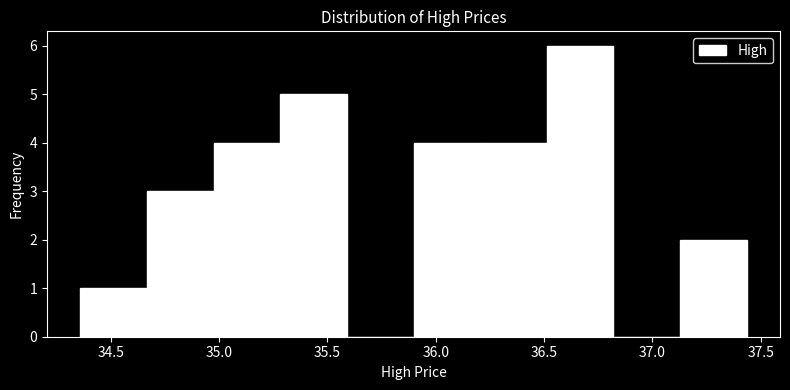

Over which range of the x-axis is the bar tallest?

36.50 to 36.80